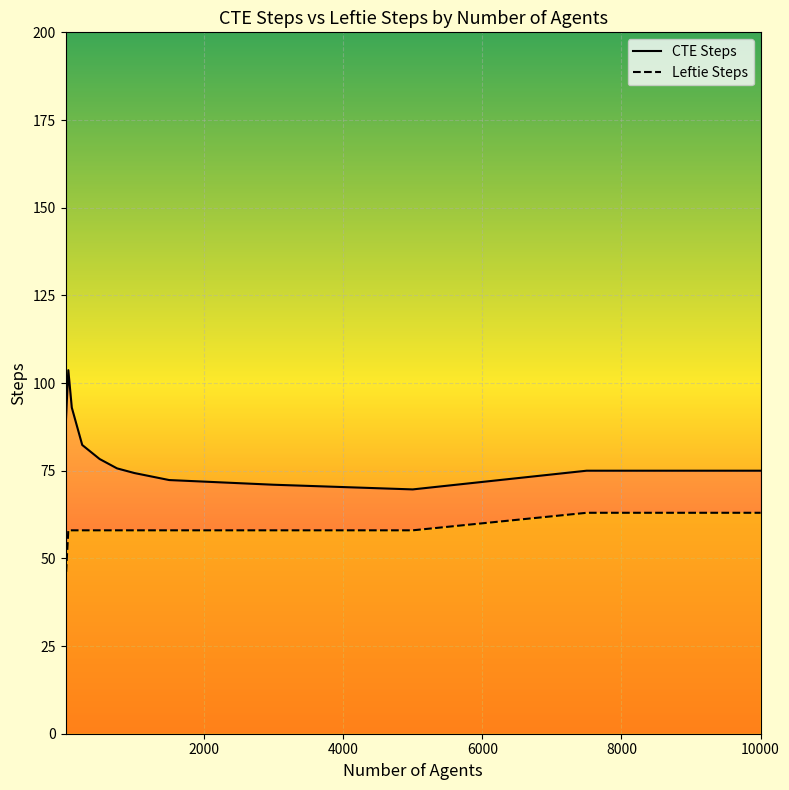

Rank the series by their average value, from lowest to highest.

Leftie Steps, CTE Steps